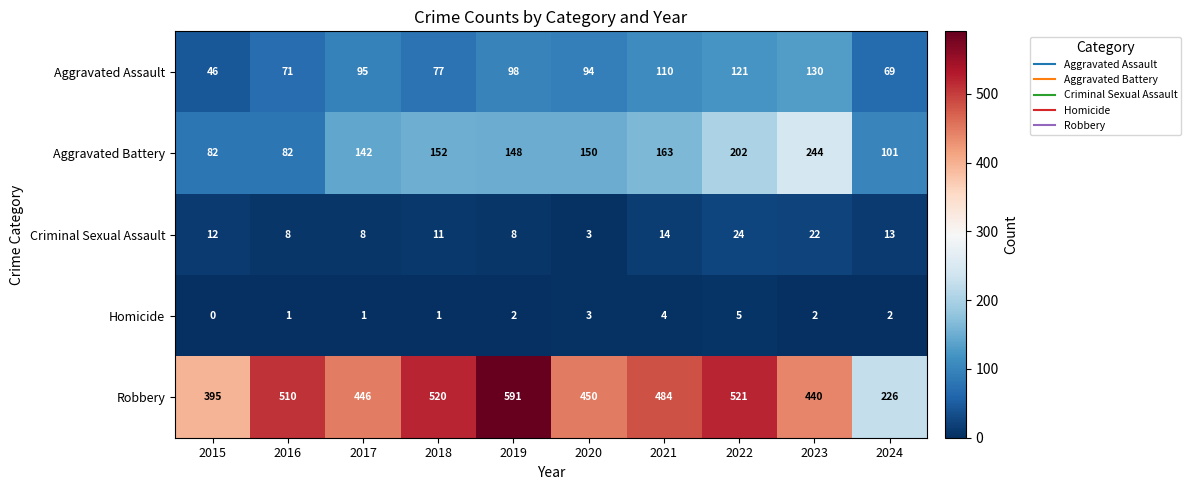

How many categories are shown in the chart?

10